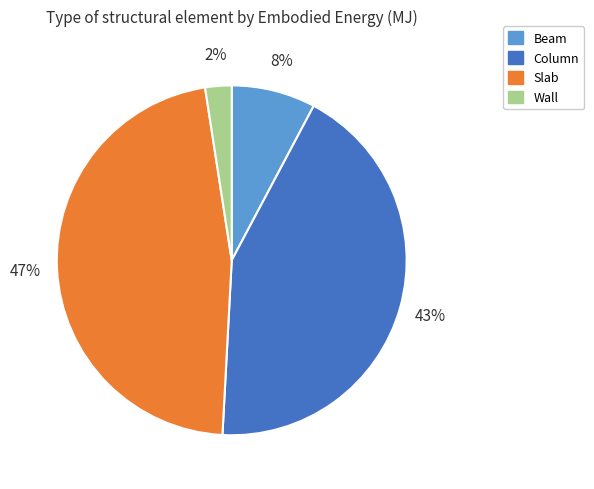

Between Wall and Slab, which is larger?

Slab